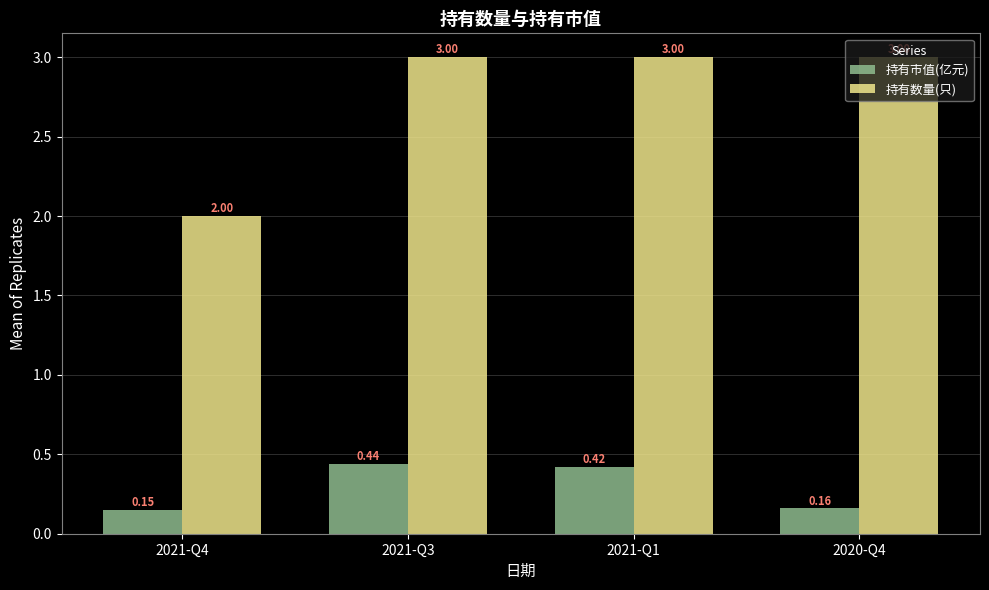

At 2021-Q3, list the series in order from smallest to largest.

持有市值(亿元), 持有数量(只)